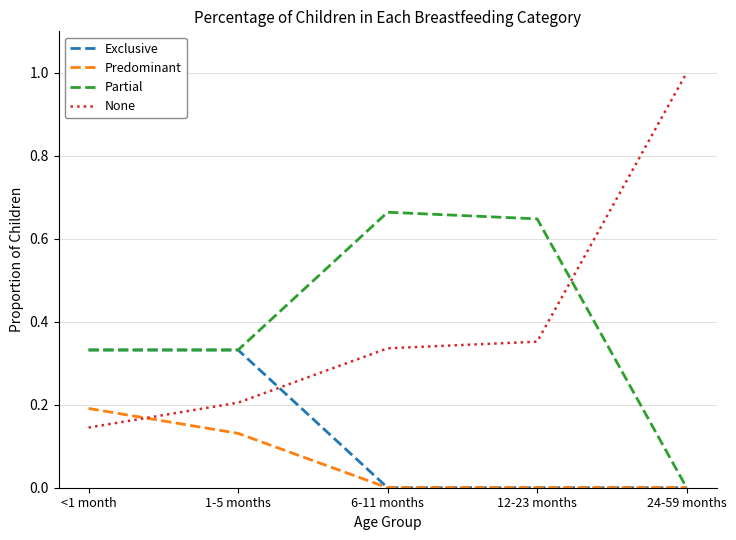

After their last crossing, which series has the higher values: Exclusive or None?

None